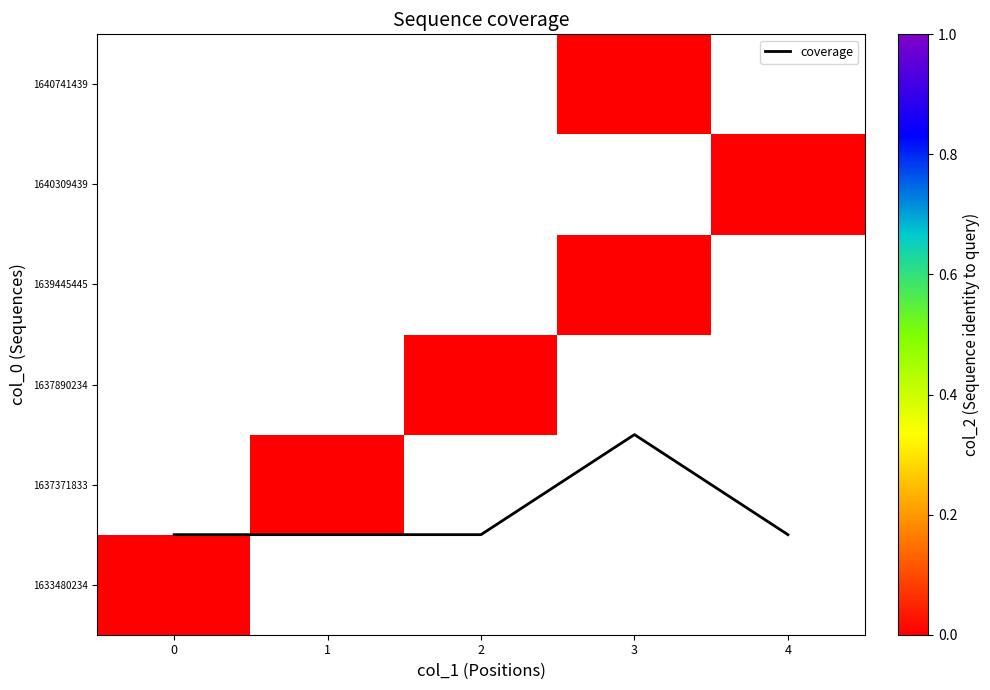

The coverage series shows 0.8 at 0. True or false?

False